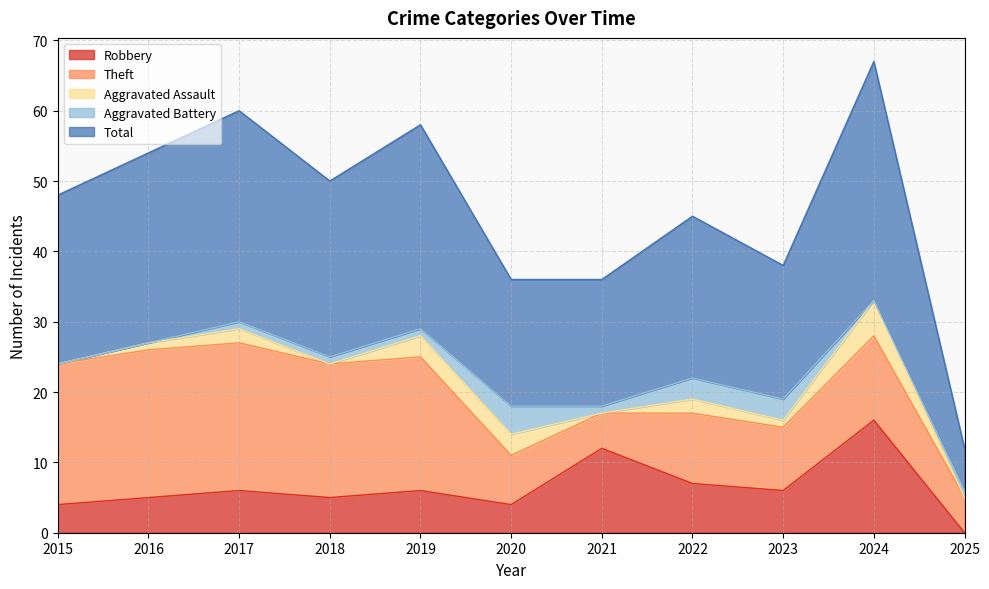

Count the Aggravated Battery values in the range 0 to 3.

10